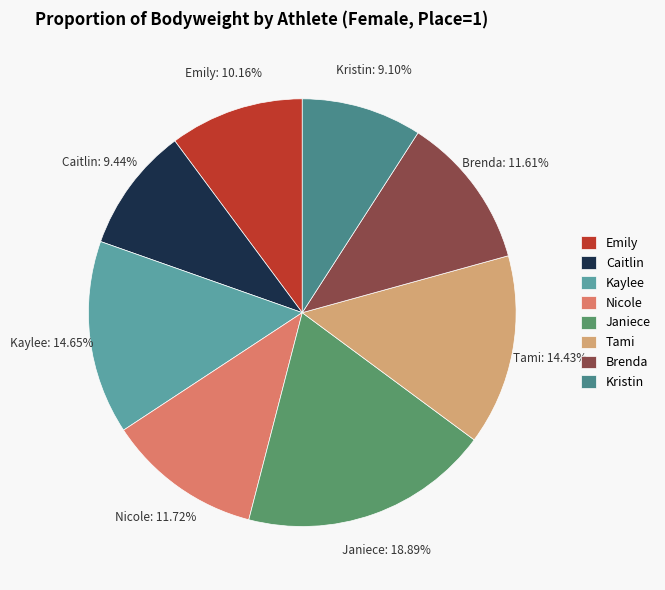

Which category has the biggest portion of the pie?

Janiece